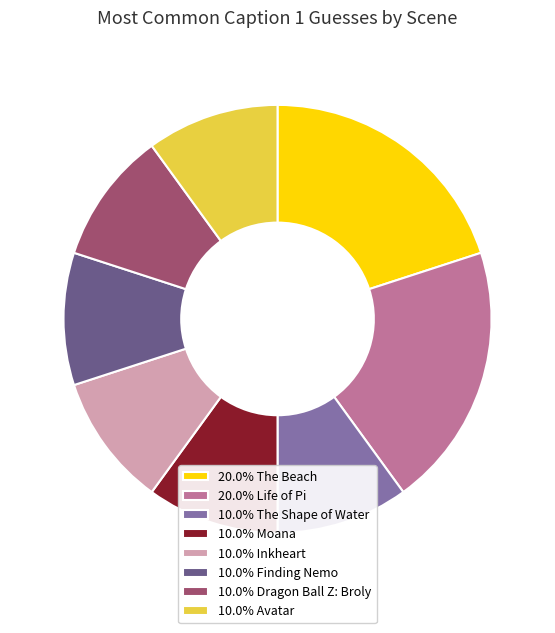

Is 10.0% Avatar the majority of the pie?

No